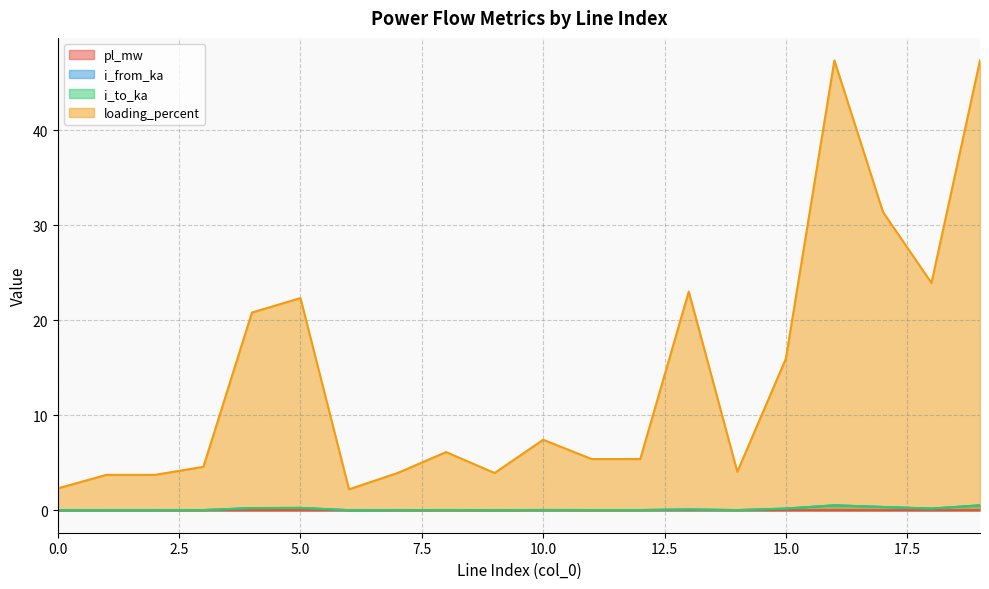

Where is the first local maximum for i_from_ka?

1